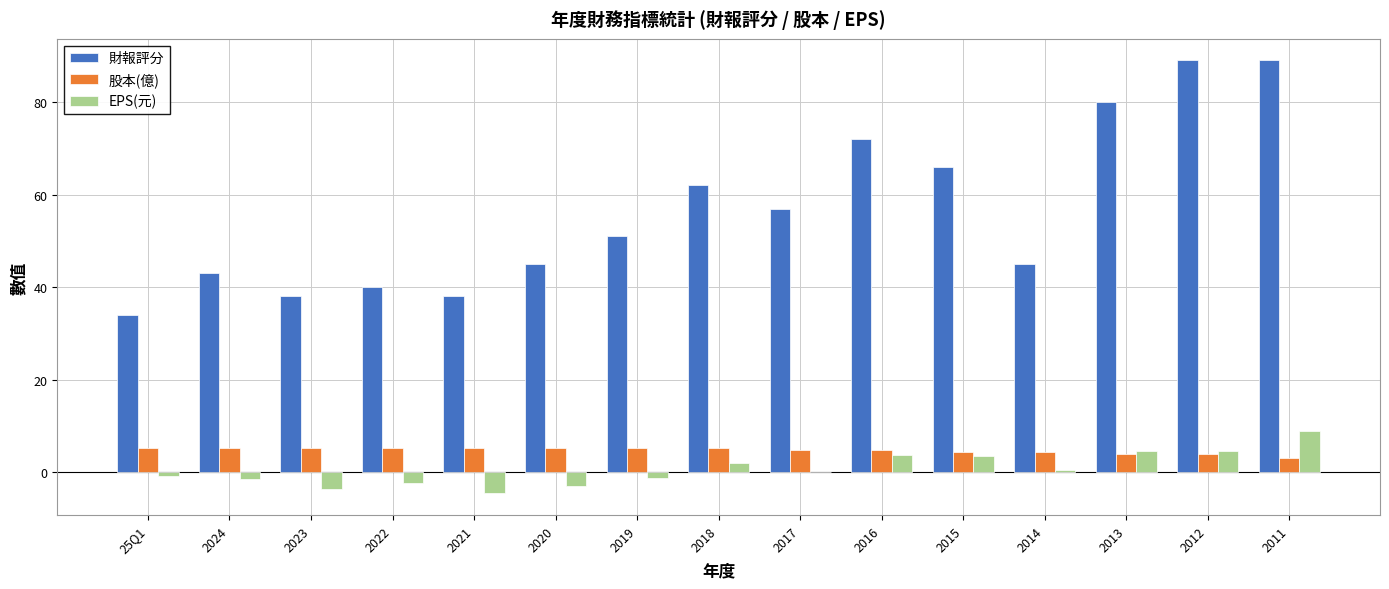

What is the average value of the 股本(億) series?

4.7